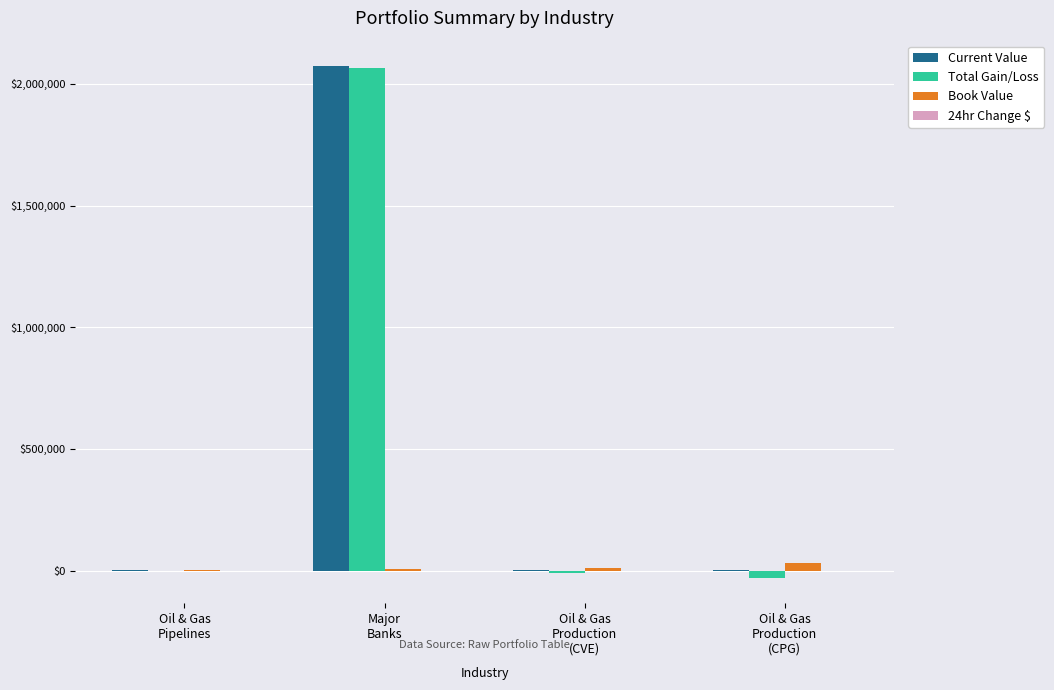

What is the sum of all Book Value values?

49910.0